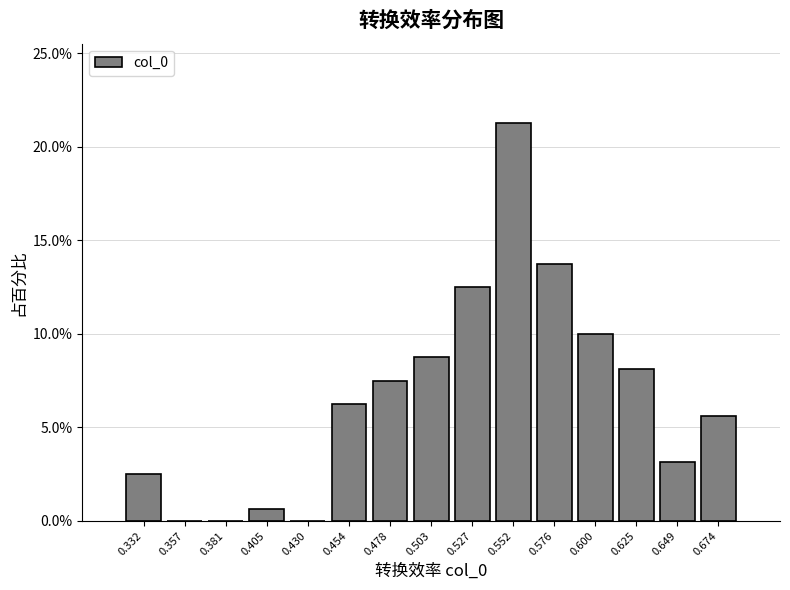

Over which range of the x-axis is the bar tallest?

0.540 to 0.565